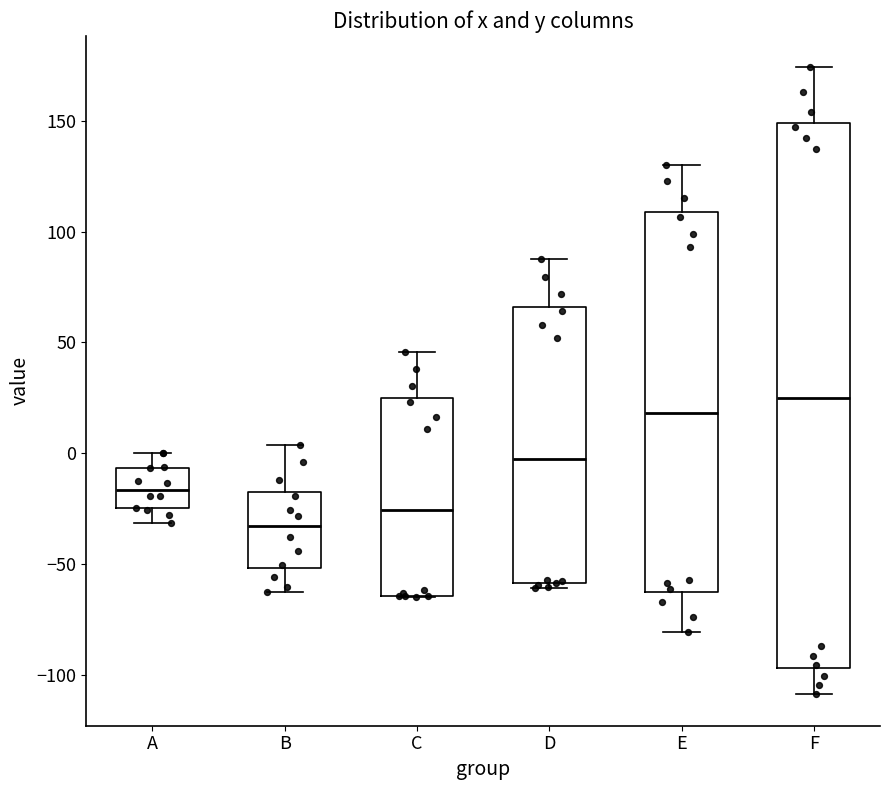

Comparing the boxes themselves (not the whiskers), which one is the tallest?

F